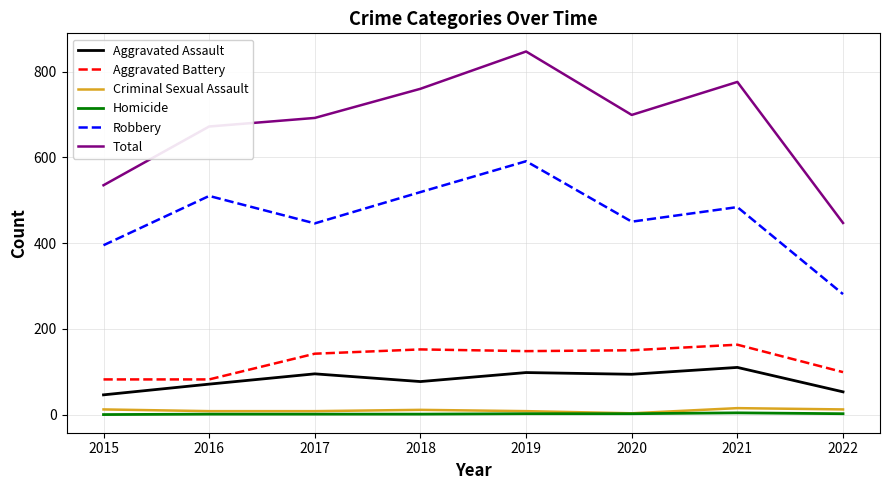

Which series has the largest range (max minus min)?

Total